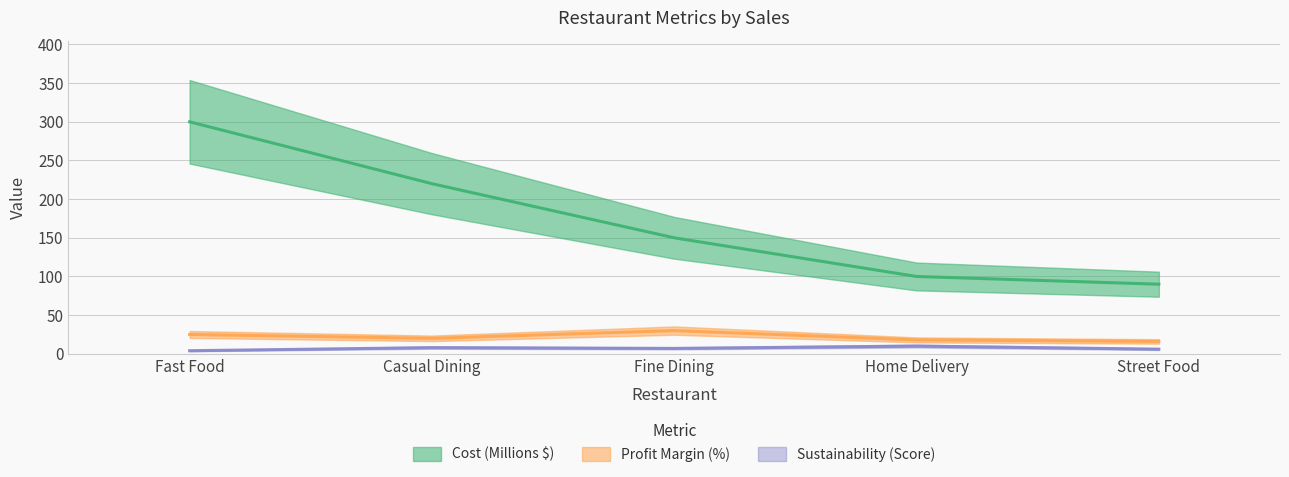

The value of Sustainability (Score) at Street Food is 6. True or false?

True